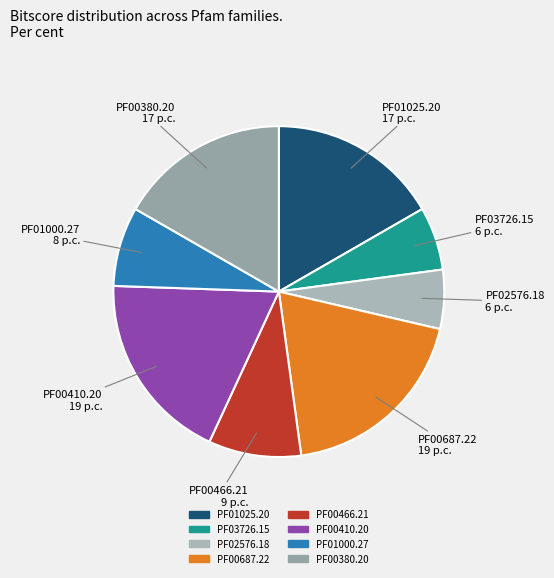

Does PF01025.20 represent more than half of the total?

No